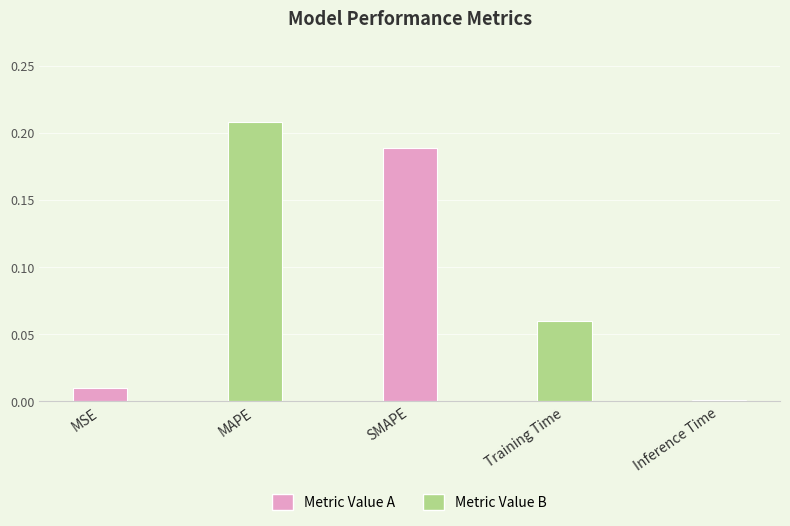

Rank the categories by value from lowest to highest.

Inference Time, MSE, Training Time, SMAPE, MAPE